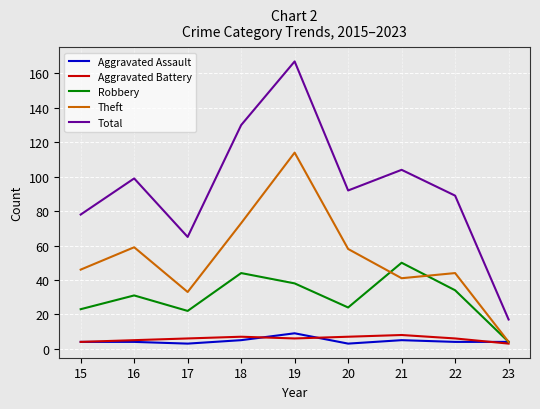

Is it true that Robbery equals 34 at 22?

True